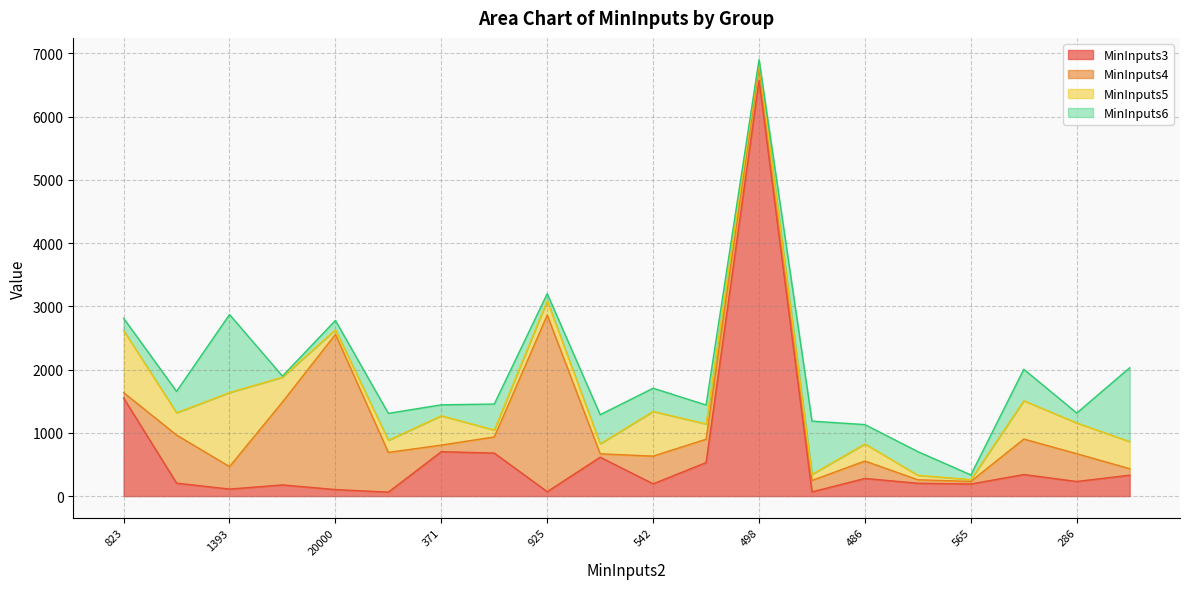

What is the maximum value shown in the chart?

6568